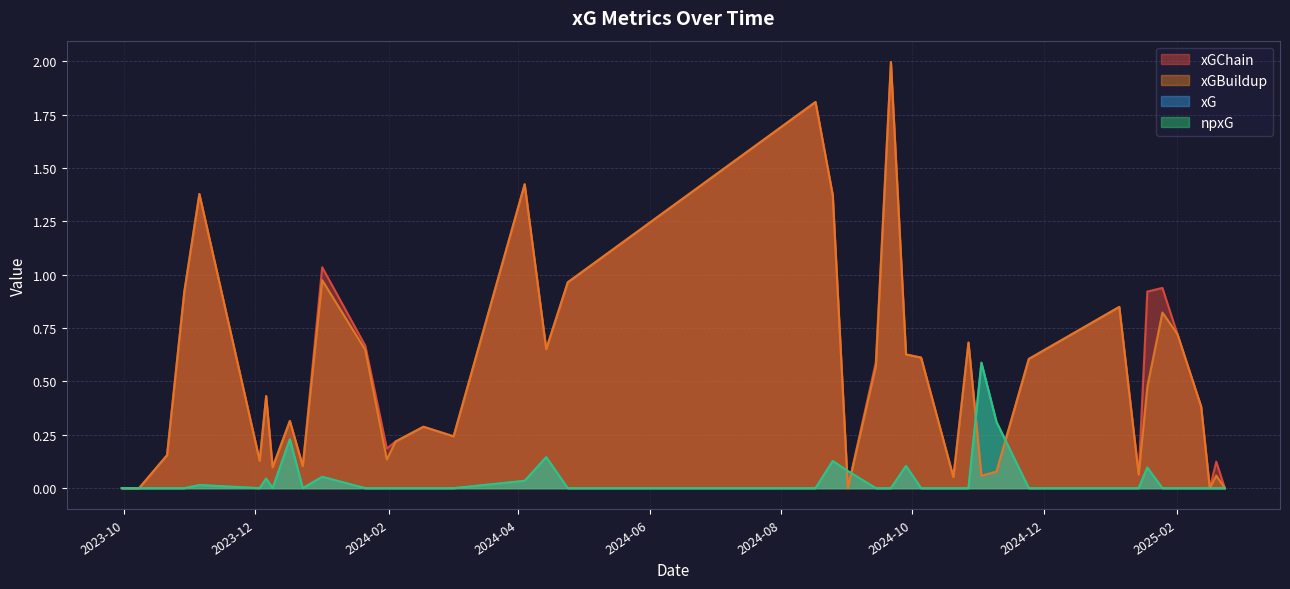

The xG series shows 0.0 at 38. True or false?

True